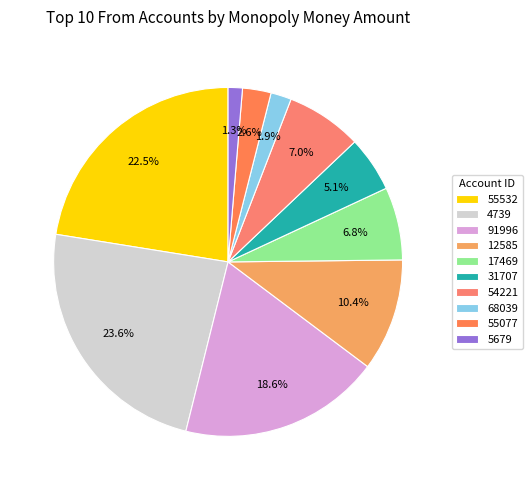

How many slices are in this pie chart?

10